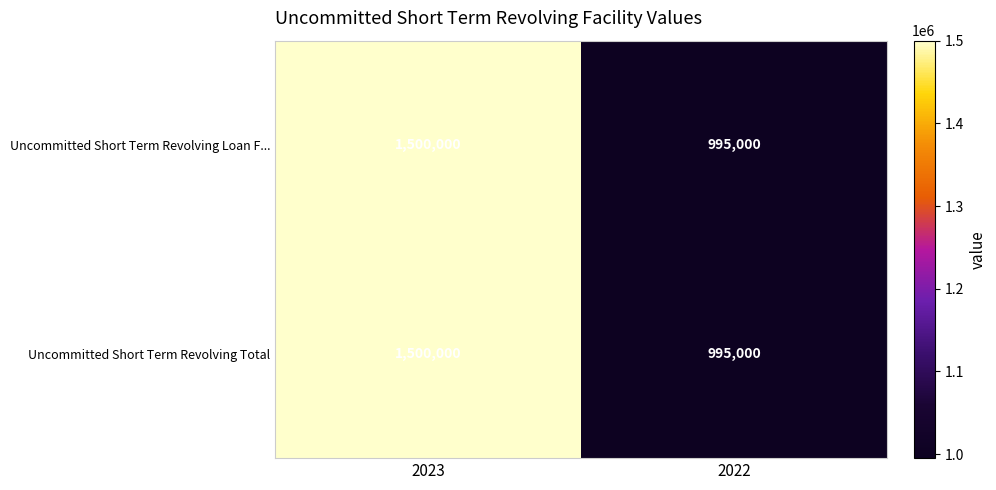

True or false: Uncommitted Short Term Revolving Total has a value of 2097845 at 2023.

False